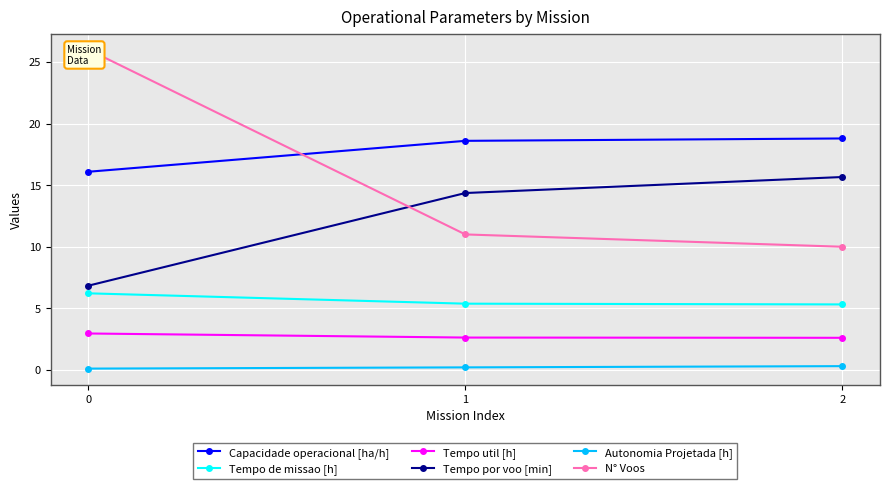

Is it true that Tempo por voo [min] equals 27.3 at 2?

False